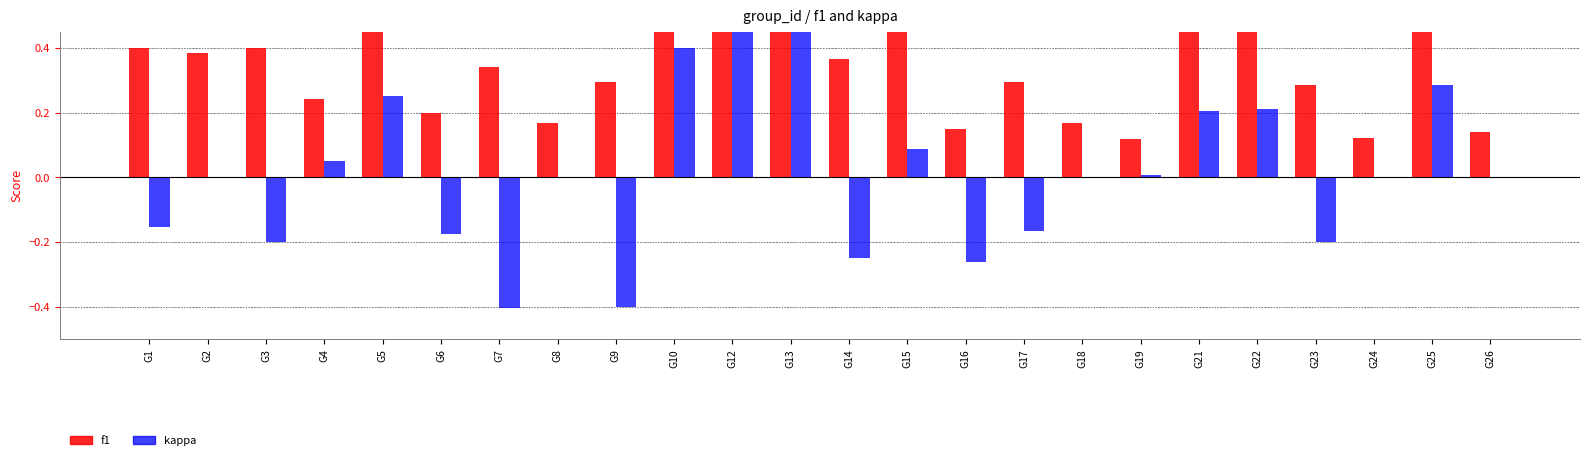

List the series in order of their peak value, highest first.

f1, kappa